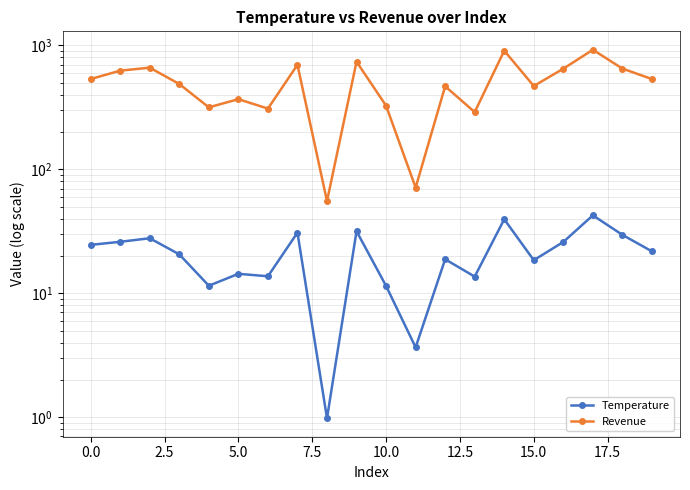

What is the difference between the Temperature values at 18 and 19?

7.8